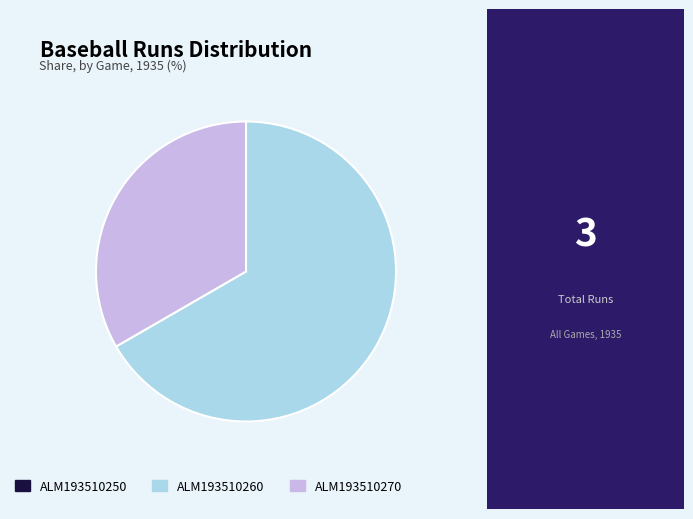

Which category has the biggest portion of the pie?

ALM193510260